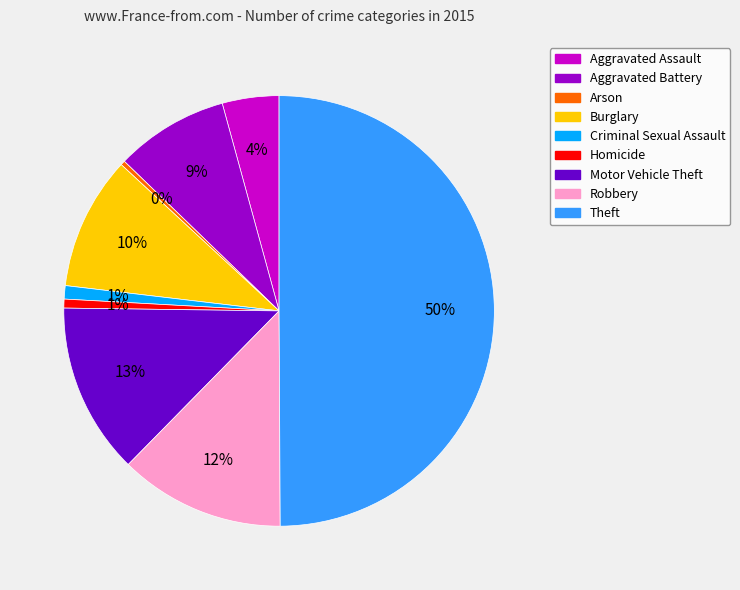

Is Burglary the majority of the pie?

No